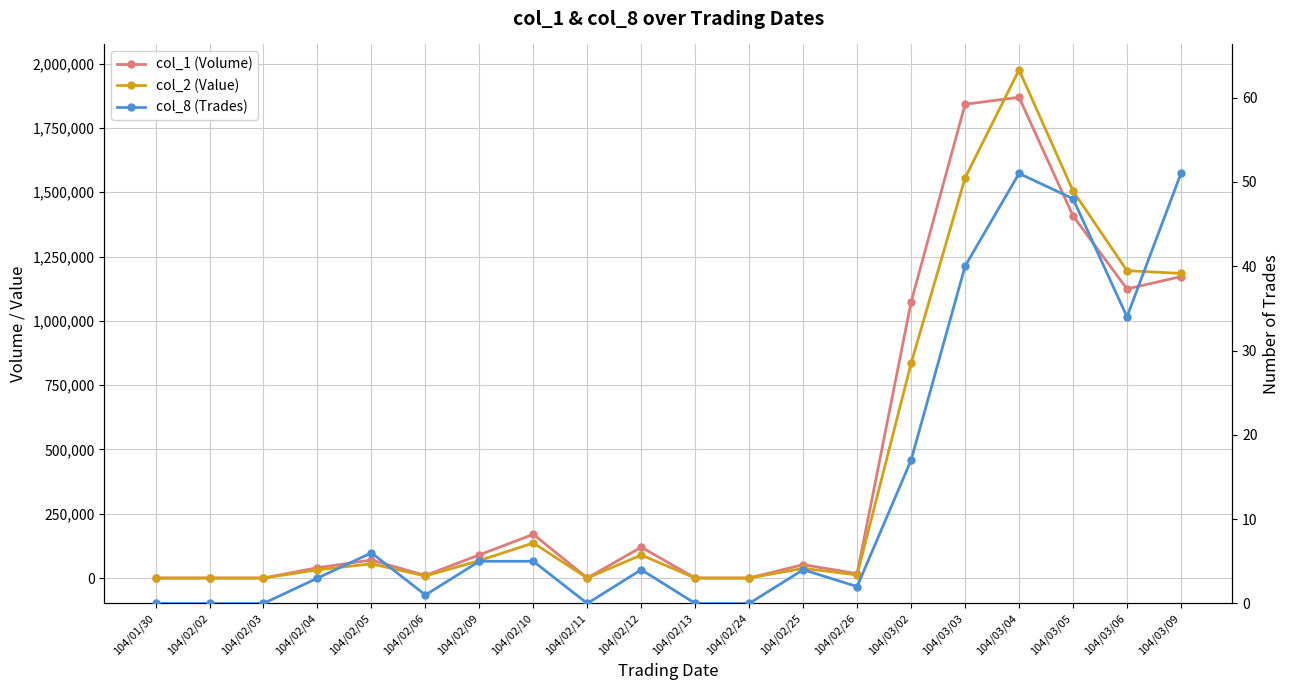

What is the difference between the maximum and minimum values in the col_2 (Value) series?

1975730